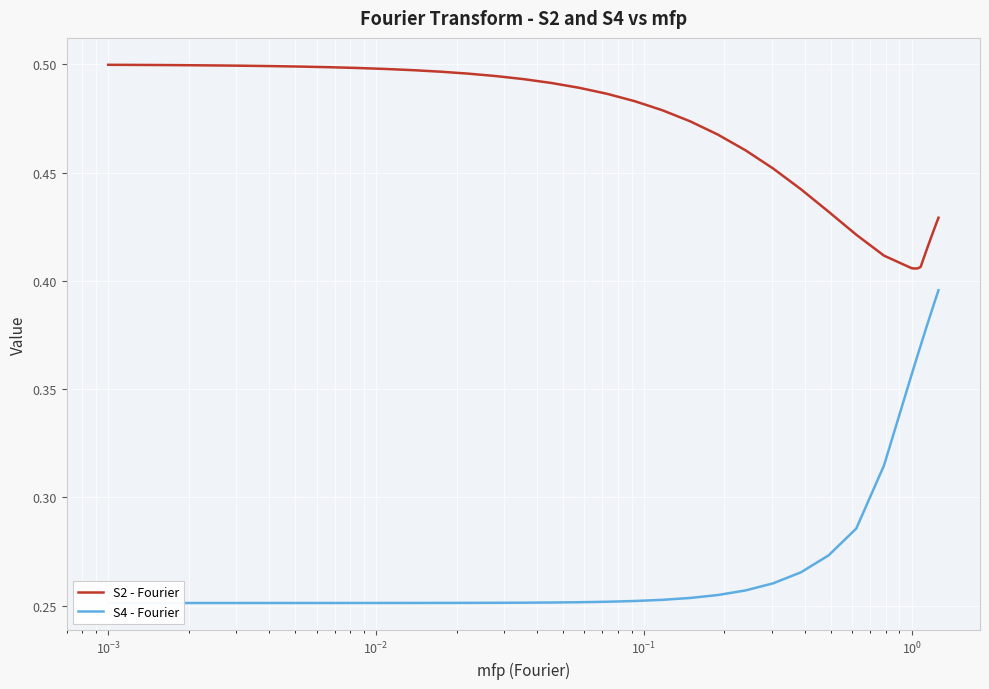

List the series in order of their overall mean, highest first.

S2 - Fourier, S4 - Fourier